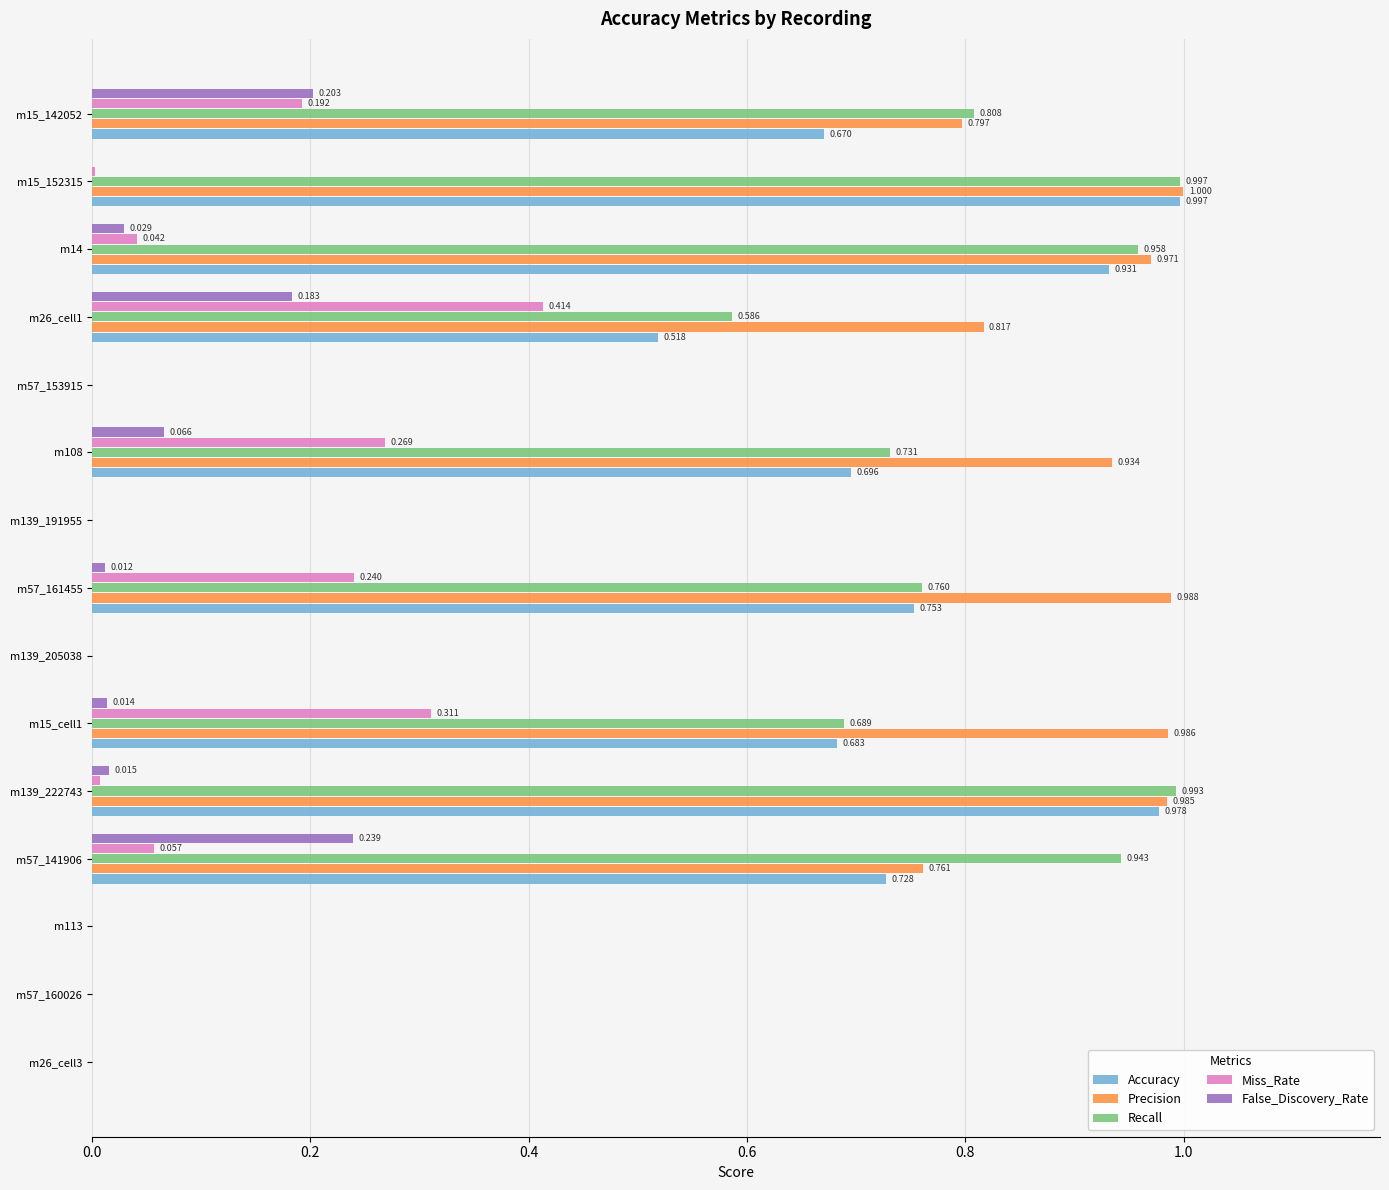

Which series has the largest total across all categories?

Precision